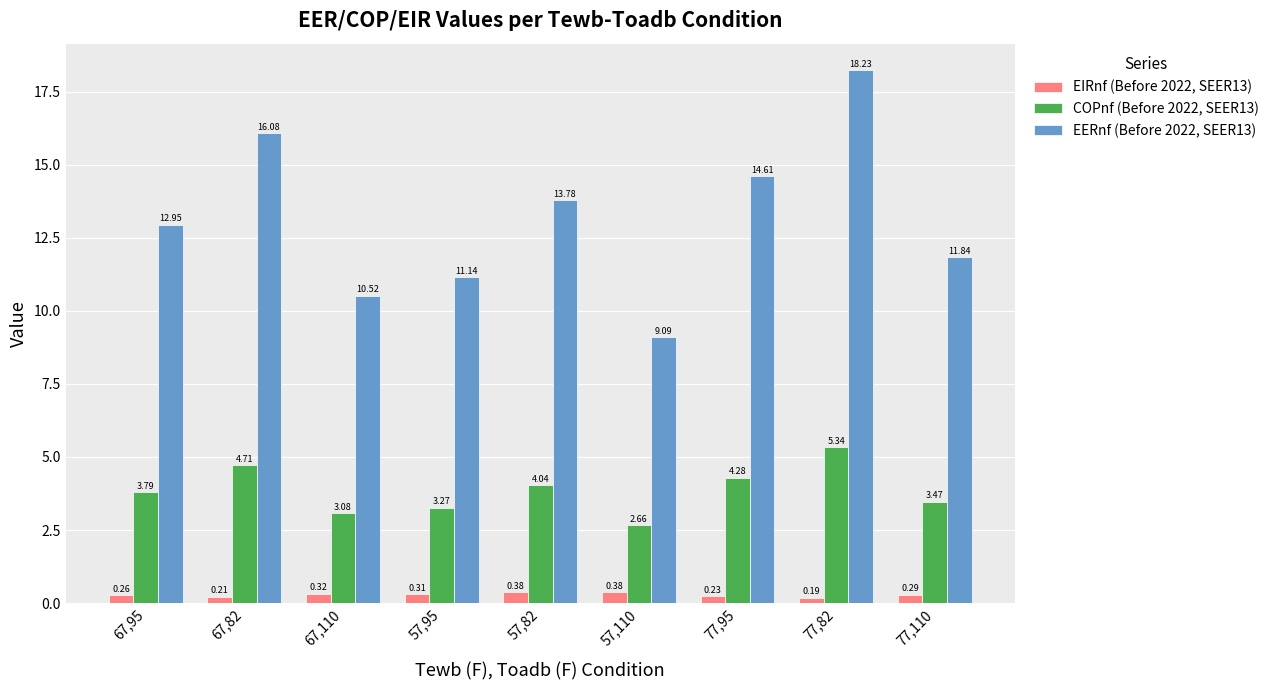

What is the spread (max minus min) of values at 57,95?

10.8